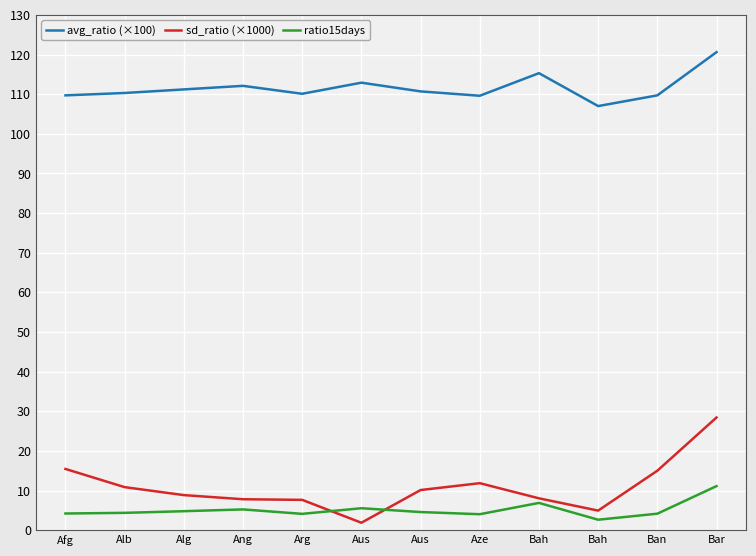

At Bah, list the series in order from largest to smallest.

avg_ratio (×100), sd_ratio (×1000), ratio15days